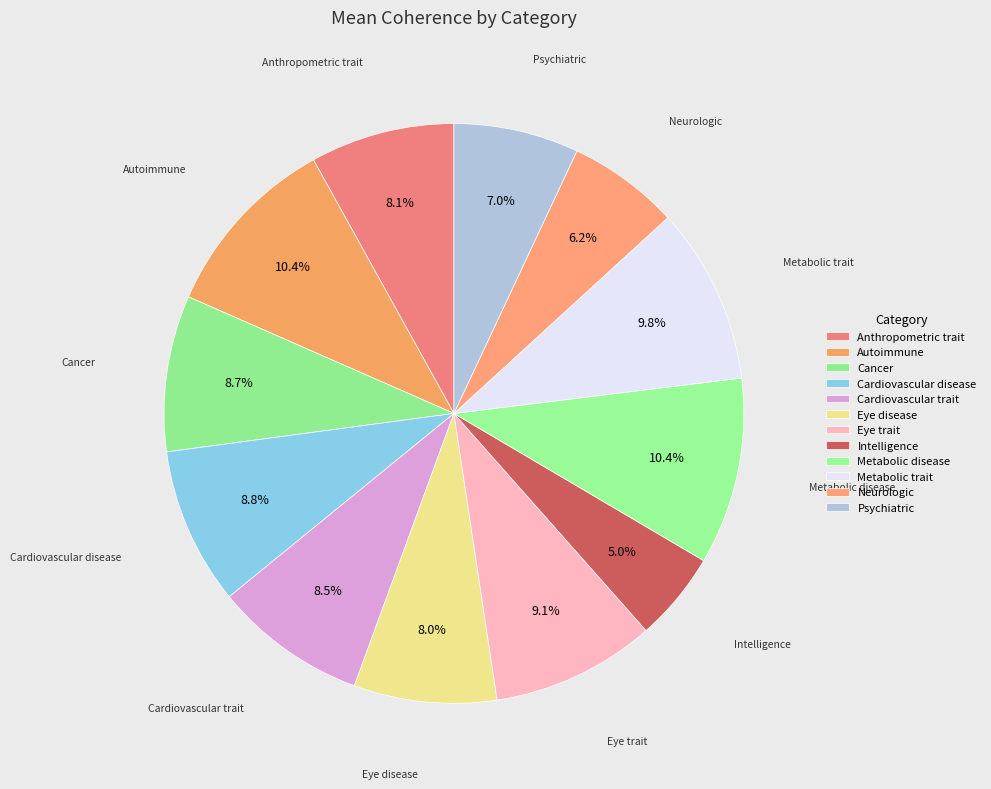

To the nearest percent, what is the combined percentage of Eye trait and Intelligence?

14%